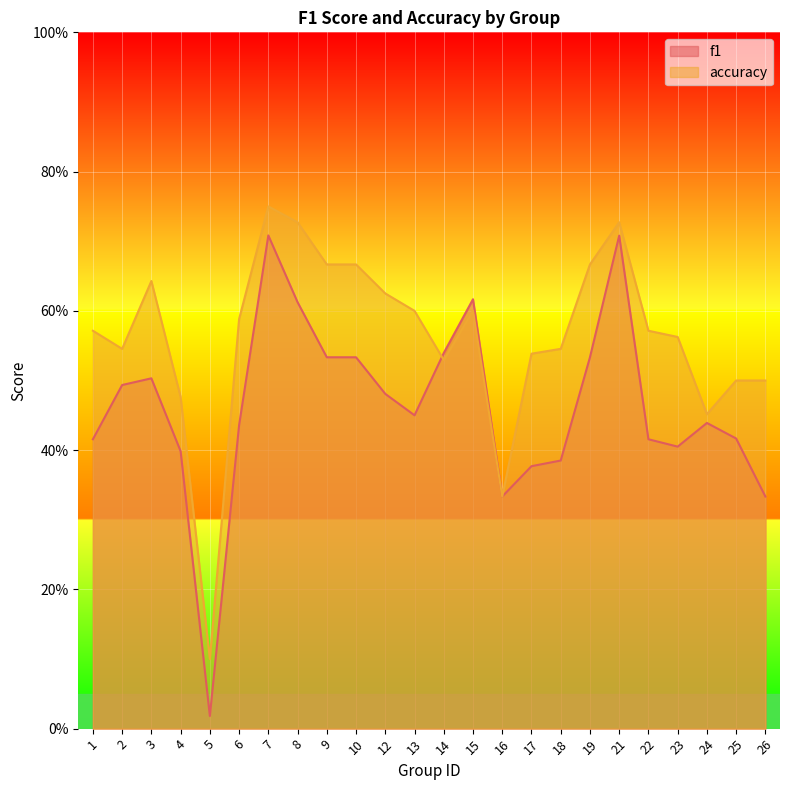

What is the approximate value of f1 at 22?

0.4